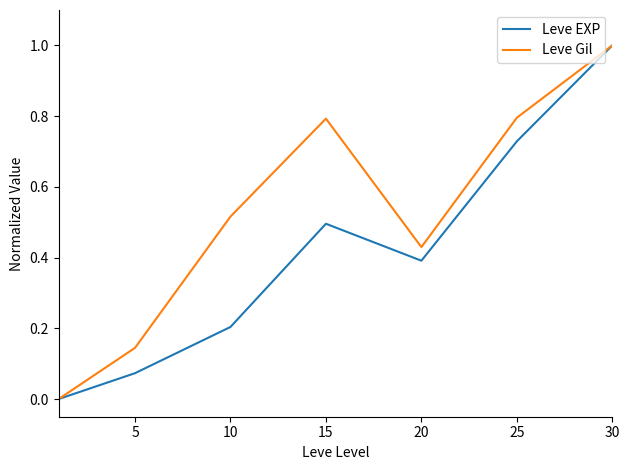

Which series has the largest total across all categories?

Leve Gil